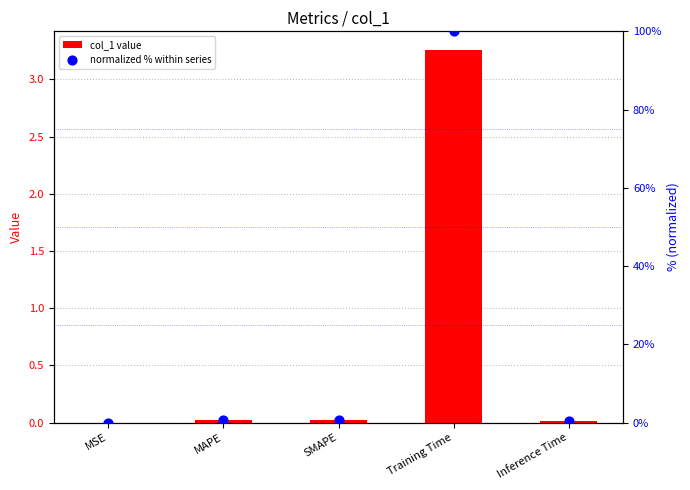

Which series has the largest total across all categories?

normalized % within series